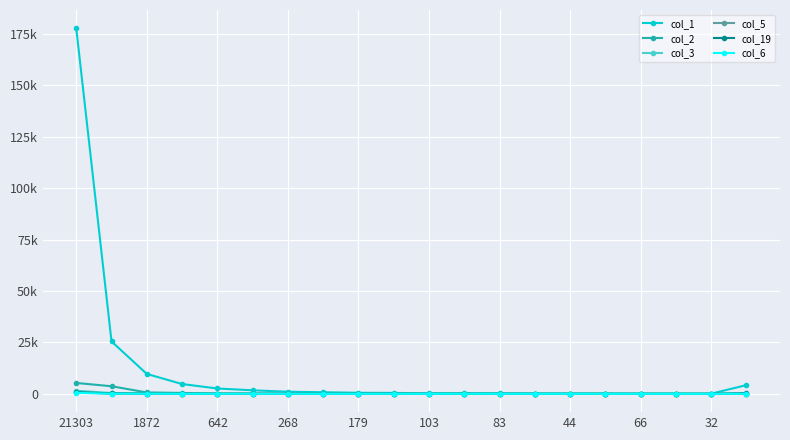

What is the average value of the col_2 series?

520